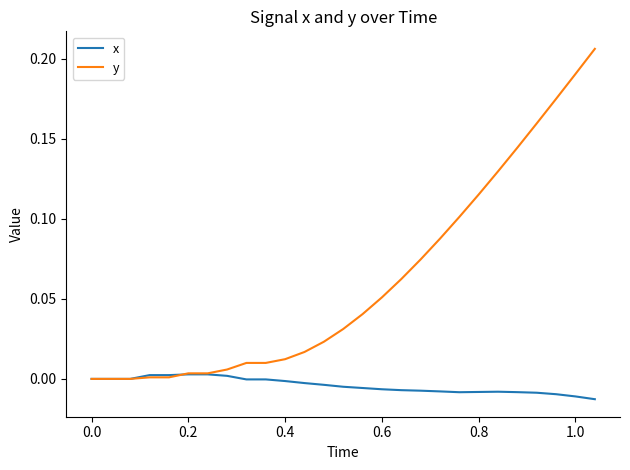

Which series has the largest total across all categories?

y